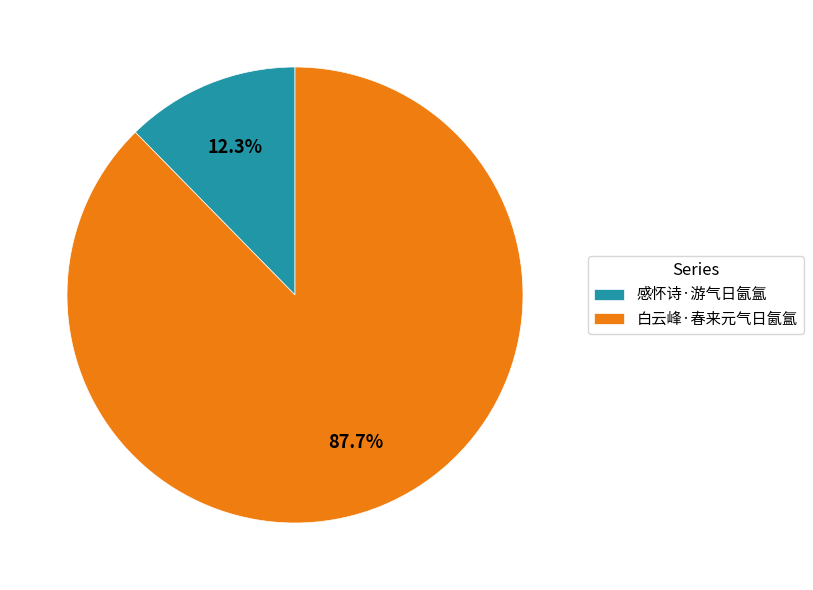

To the nearest percent, what is the average slice percentage?

50%